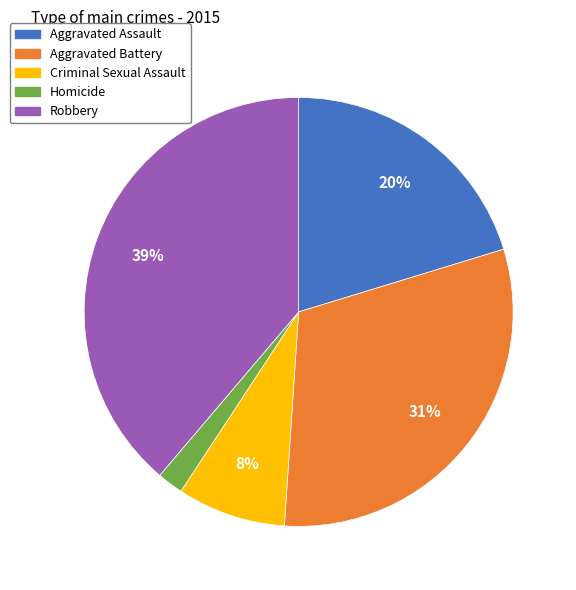

The Robbery slice represents 39% of the pie. True or false?

True